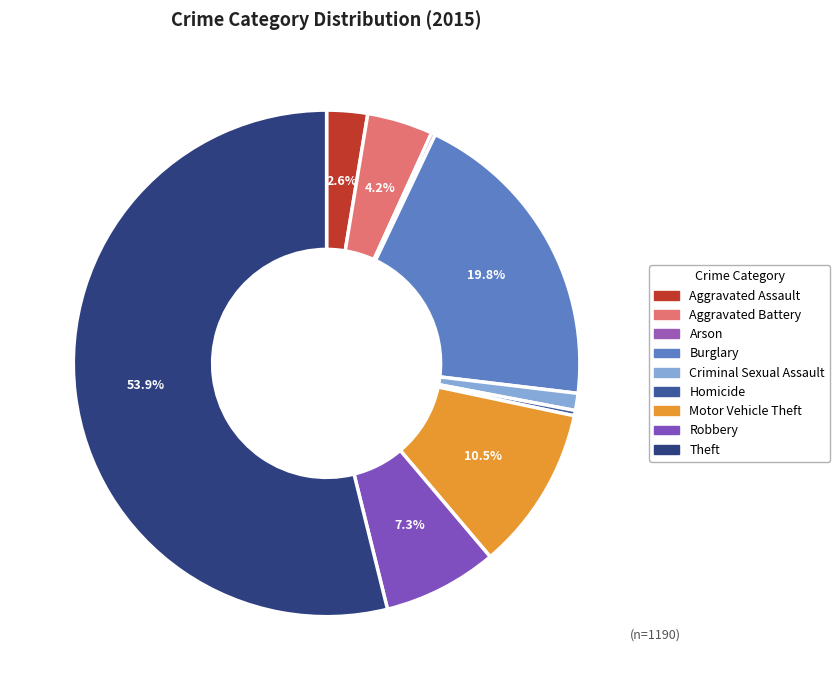

What is the change in value from Homicide to Motor Vehicle Theft?

+121